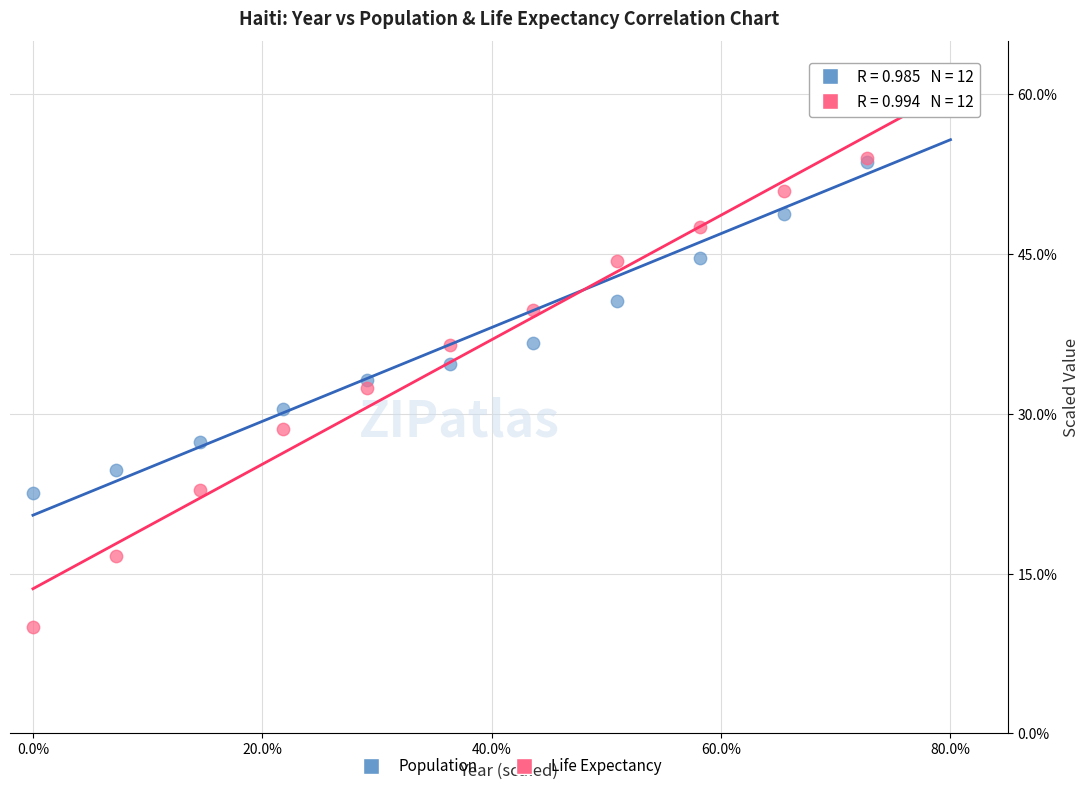

Which series has the largest Y range (max minus min)?

Life Expectancy